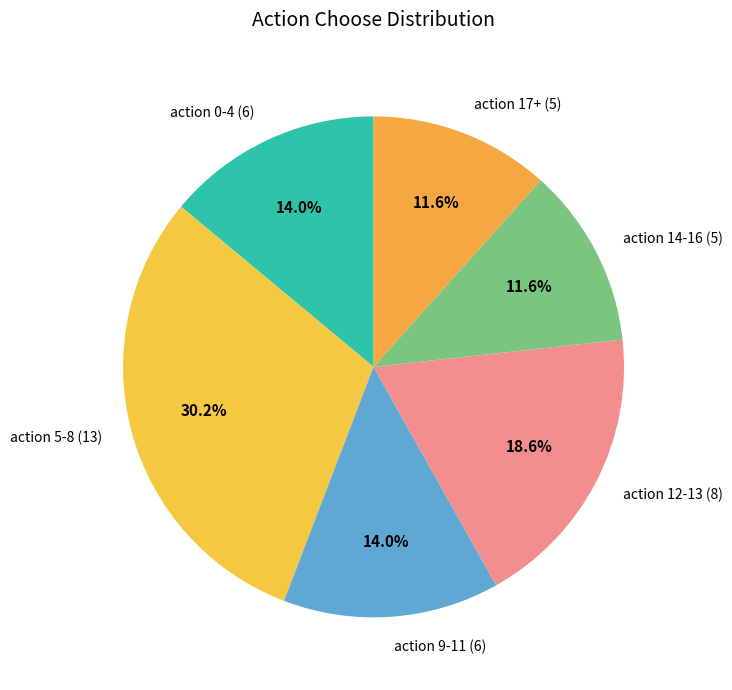

How many slices are in this pie chart?

6